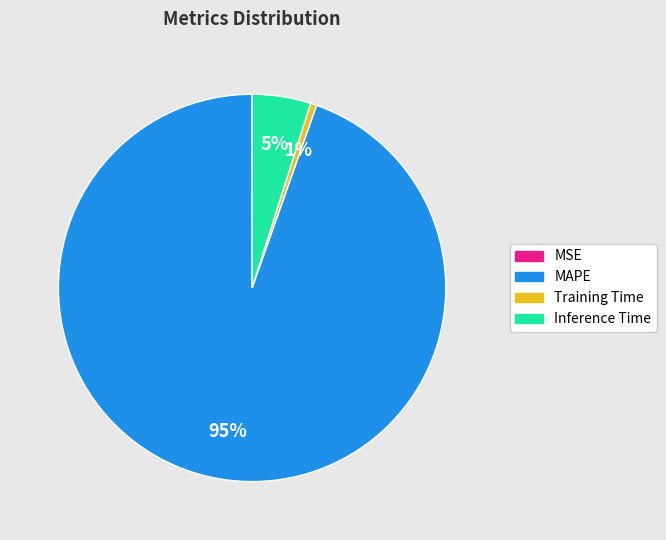

What is the largest slice in the pie chart?

MAPE